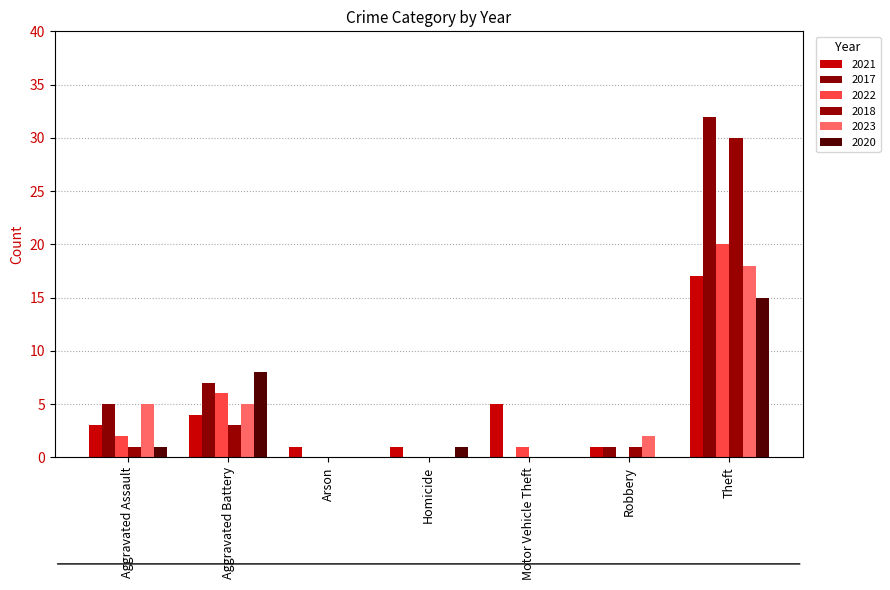

What is the sum of the 2022 values at Aggravated Assault and Motor Vehicle Theft?

3